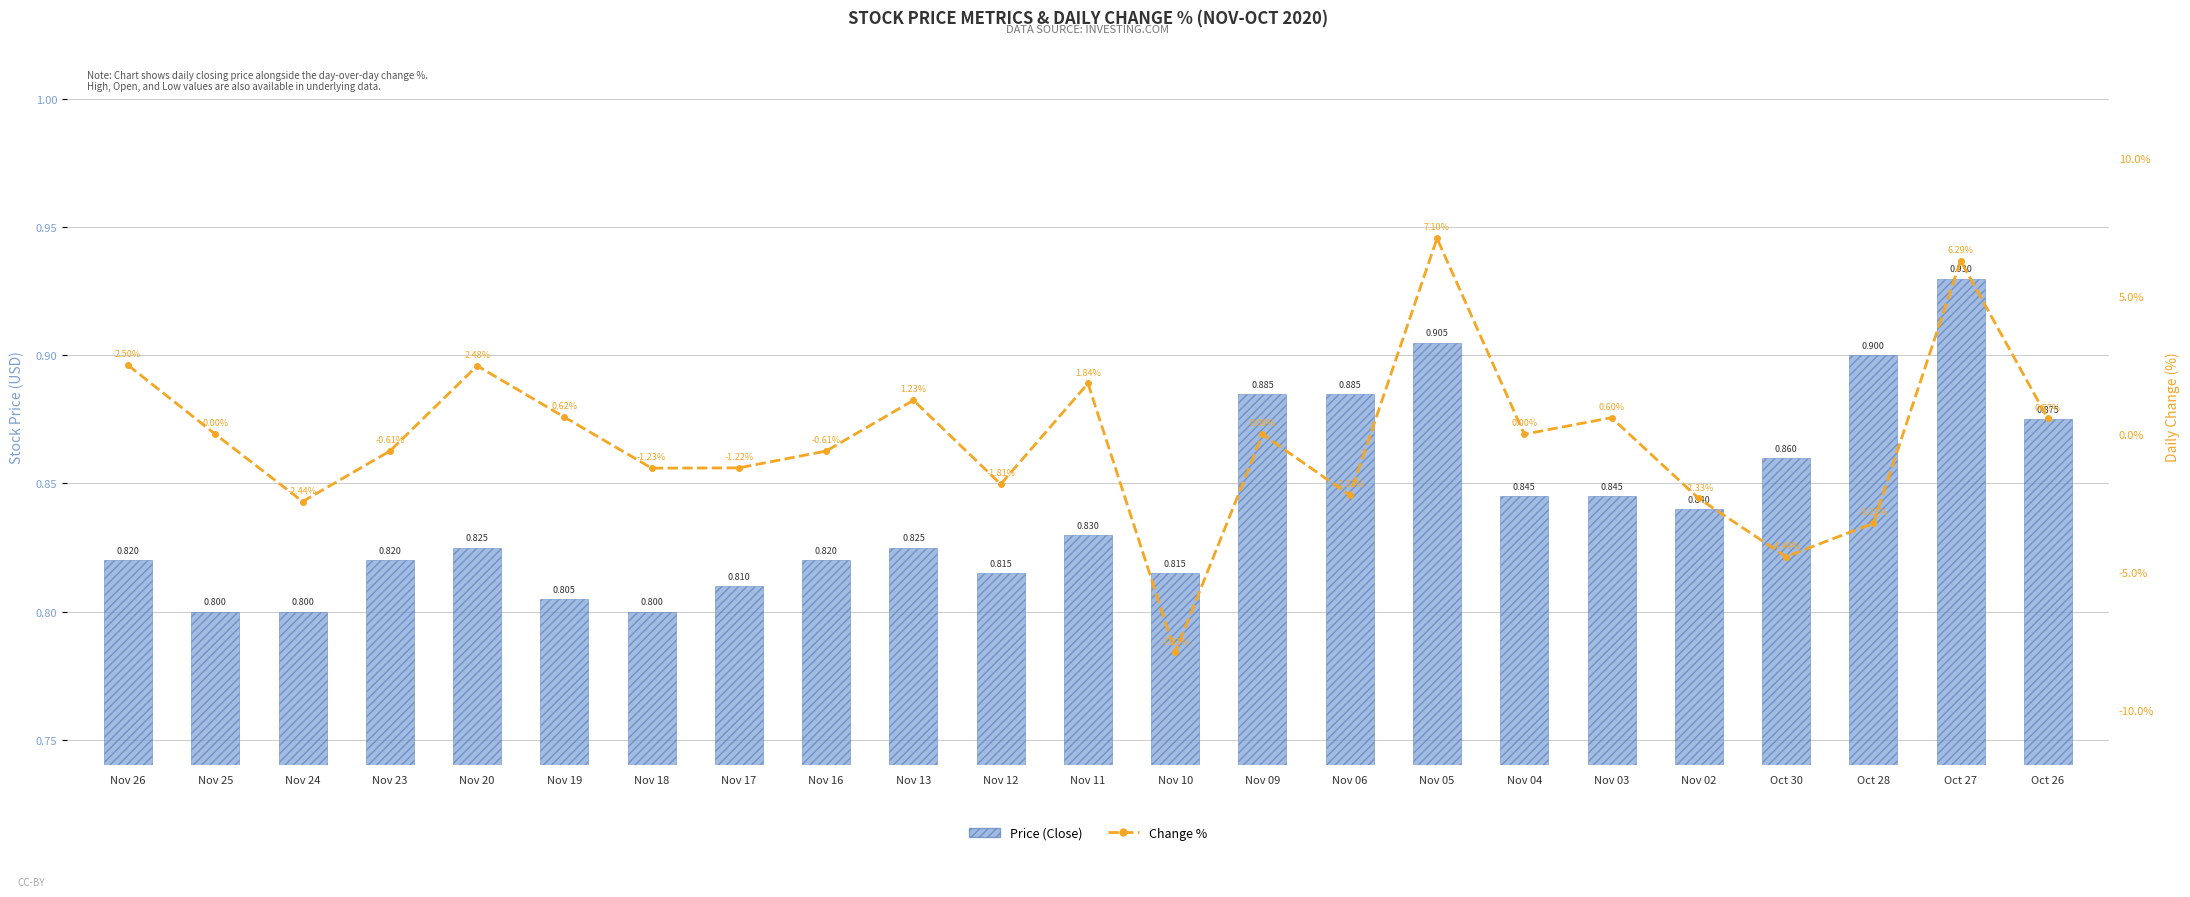

What is the average value of the Price (Close) series?

0.8